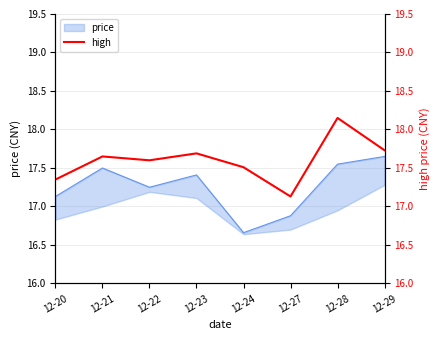

What is the sum of the values at 12-24 and 12-20?

34.9